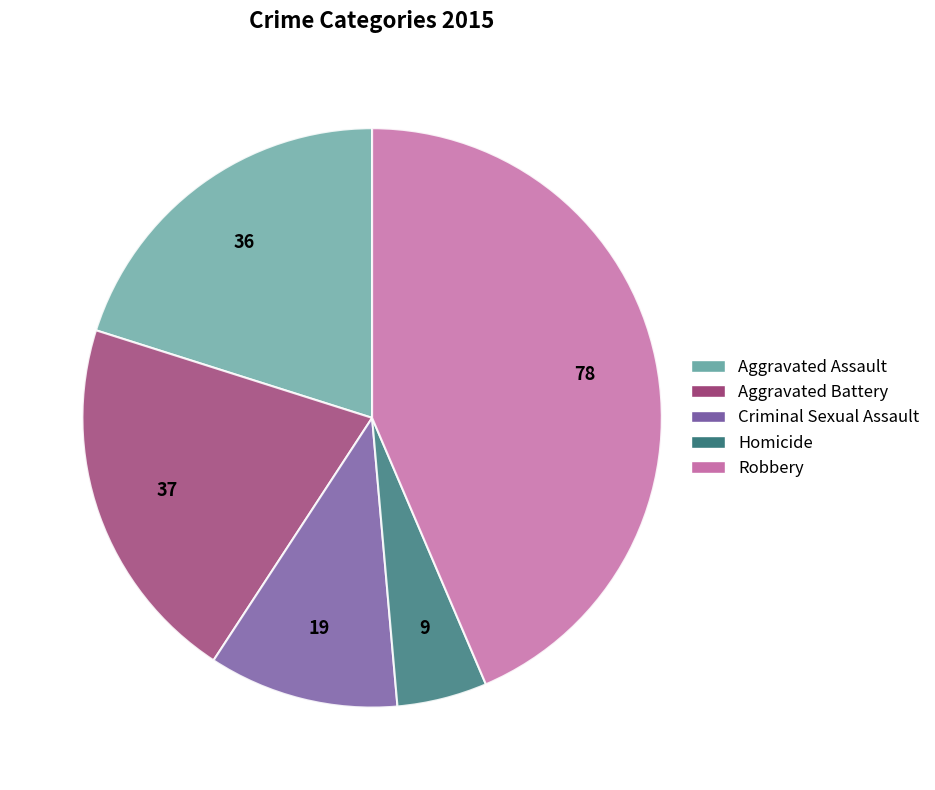

Is it true that Aggravated Battery is 35% of the pie?

False